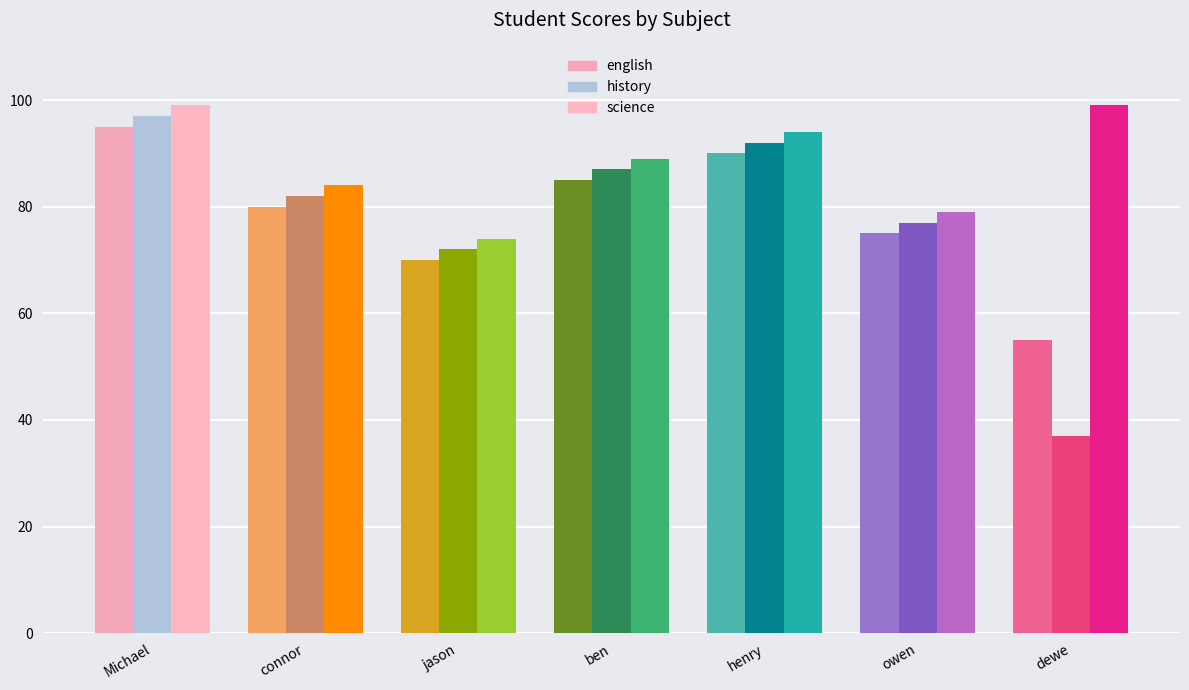

How many bars are there in total?

21